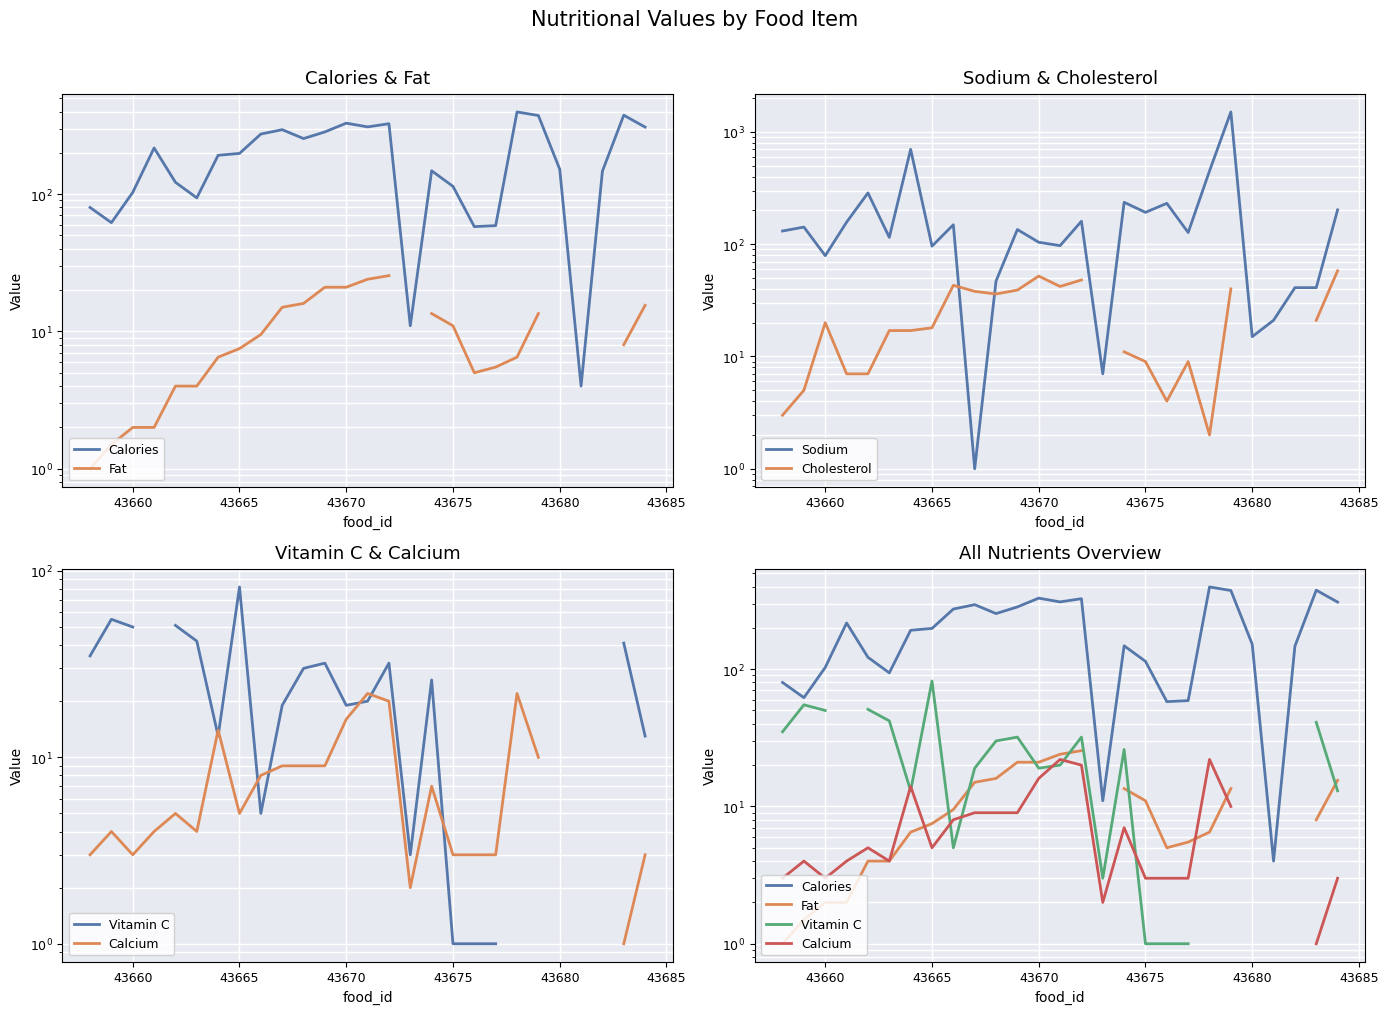

True or false: Cholesterol has more than 1 points higher than both neighbors.

True